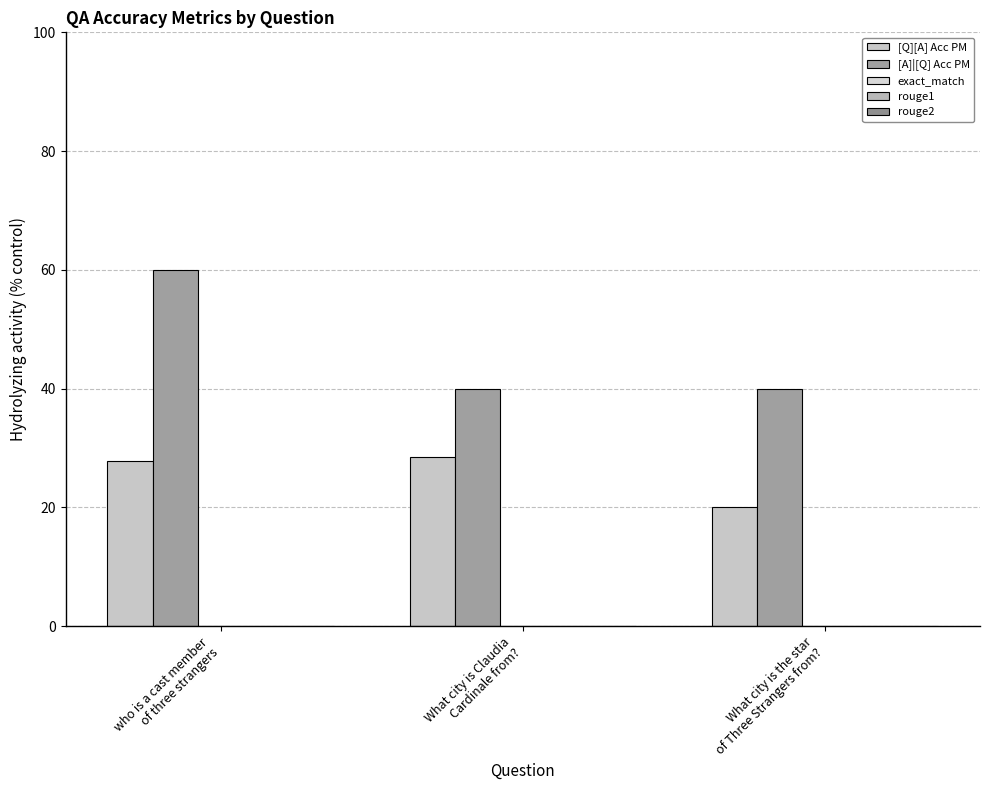

What is the sum of the [A]|[Q] Acc PM values at who is a cast member
of three strangers and What city is Claudia
Cardinale from??

100.0